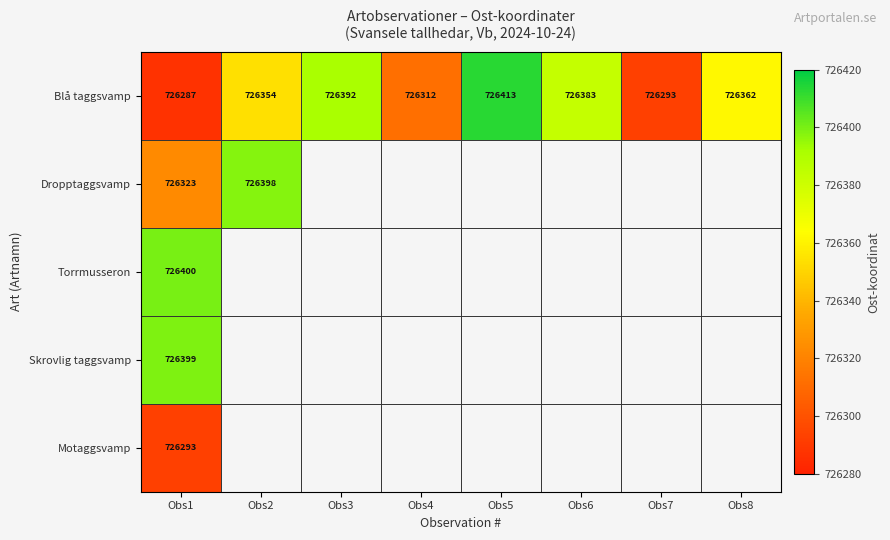

At which label does Blå taggsvamp reach its peak?

Obs5